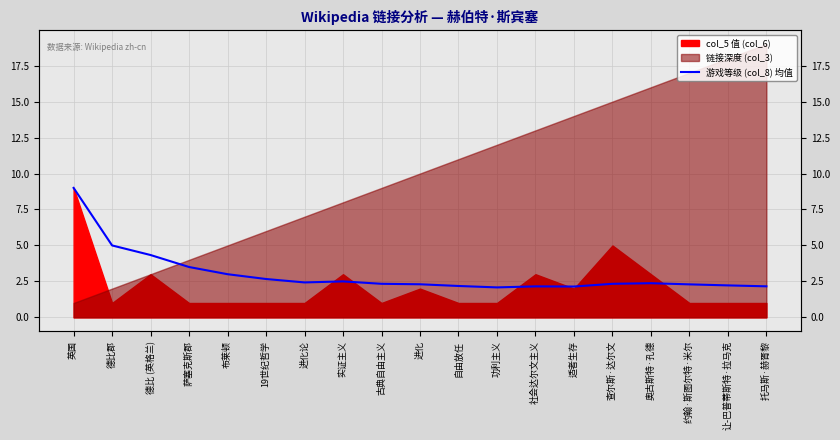

What is the label of the 5th point from the right?

查尔斯·达尔文